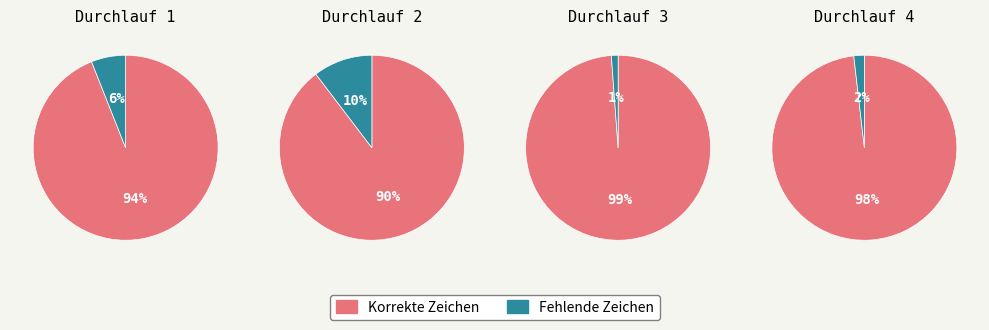

True or false: 4 accounts for 4% of the total.

False